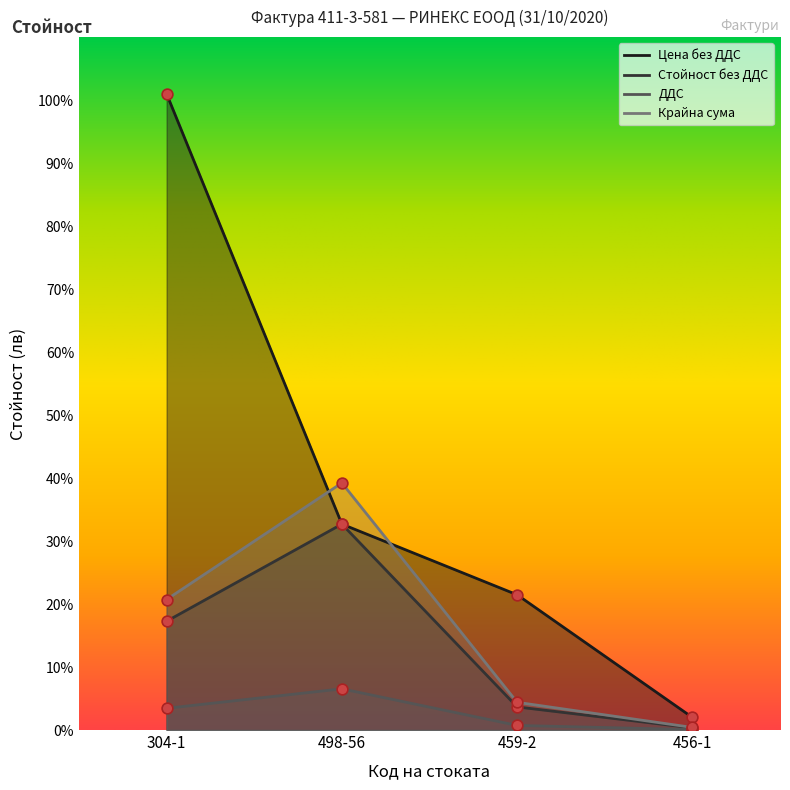

Which series reaches the maximum Y coordinate?

Цена без ДДС